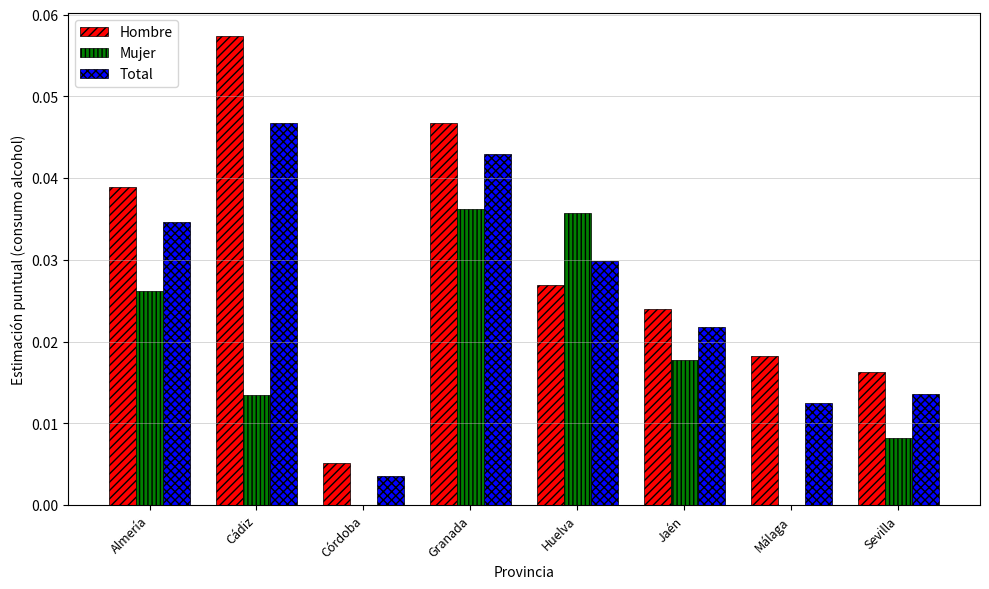

Which series has the largest total across all categories?

Hombre